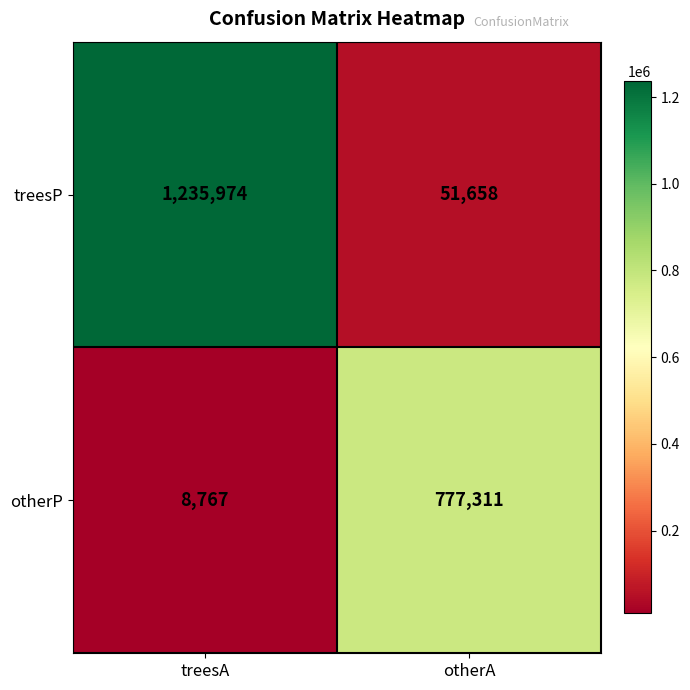

Between treesA and otherA, which series saw the biggest shift?

treesP